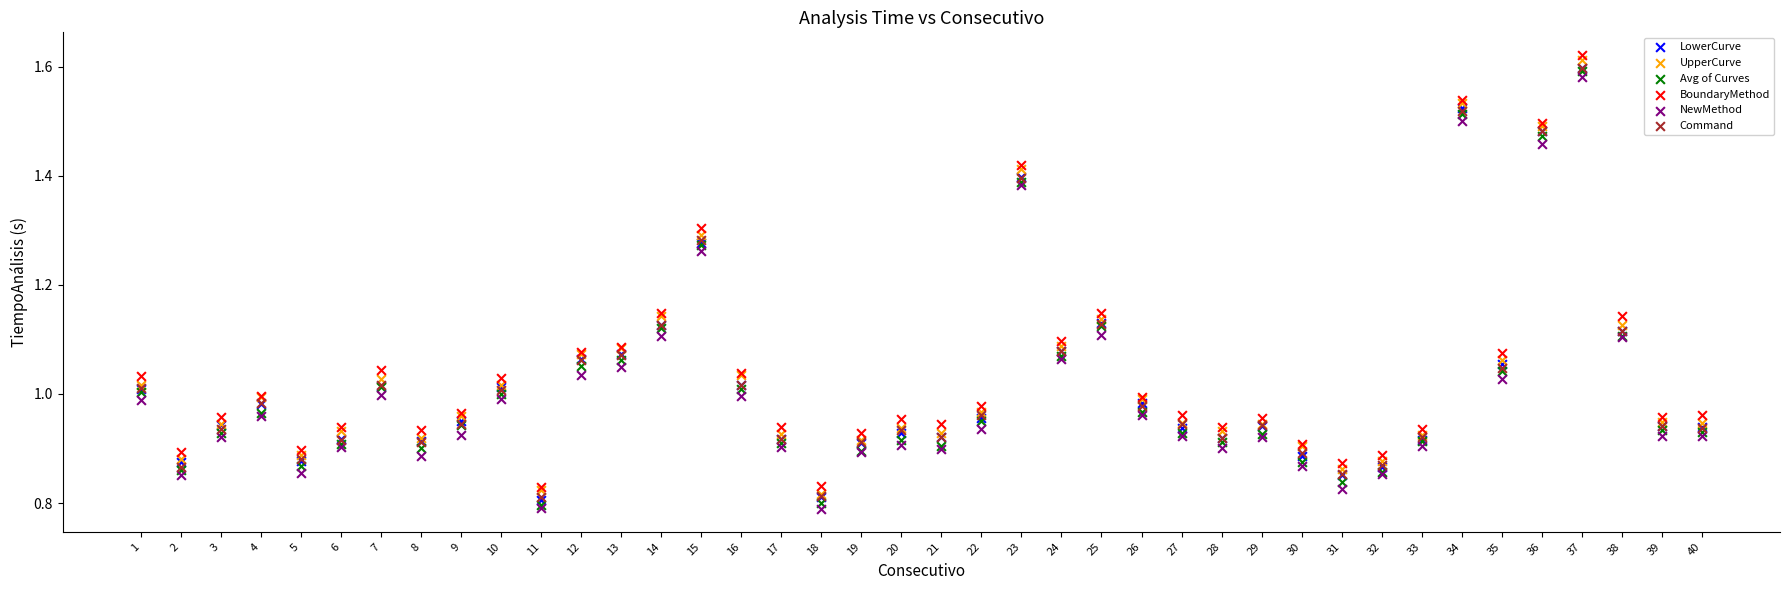

What are all the series names shown in the legend?

LowerCurve, UpperCurve, Avg of Curves, BoundaryMethod, NewMethod, Command